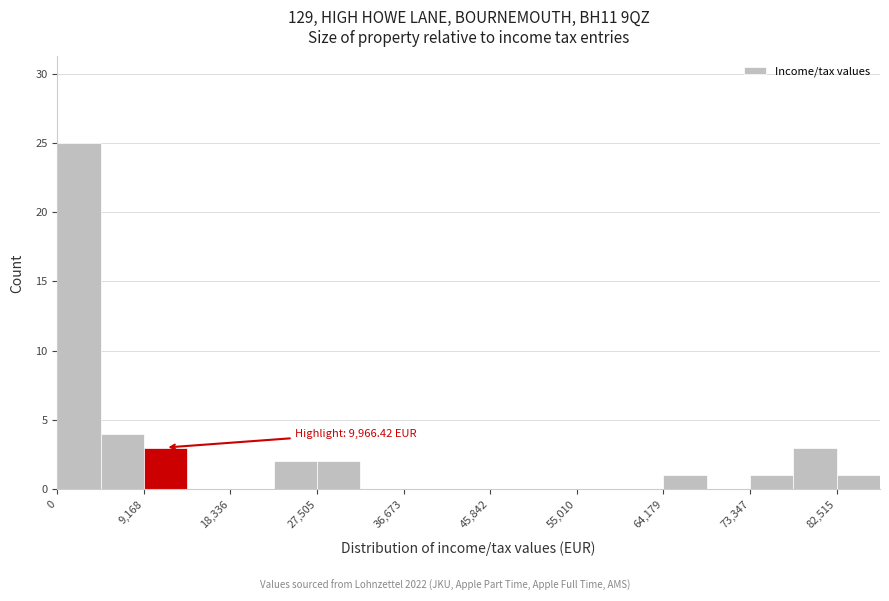

Which range on the x-axis has the tallest bar?

0 to 5000